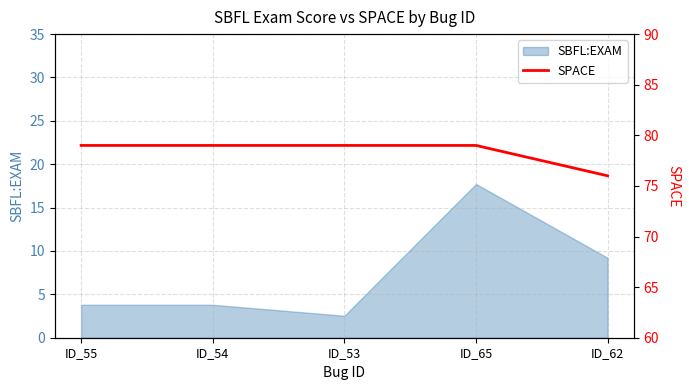

True or false: there are more than 0 points higher than both neighbors.

False